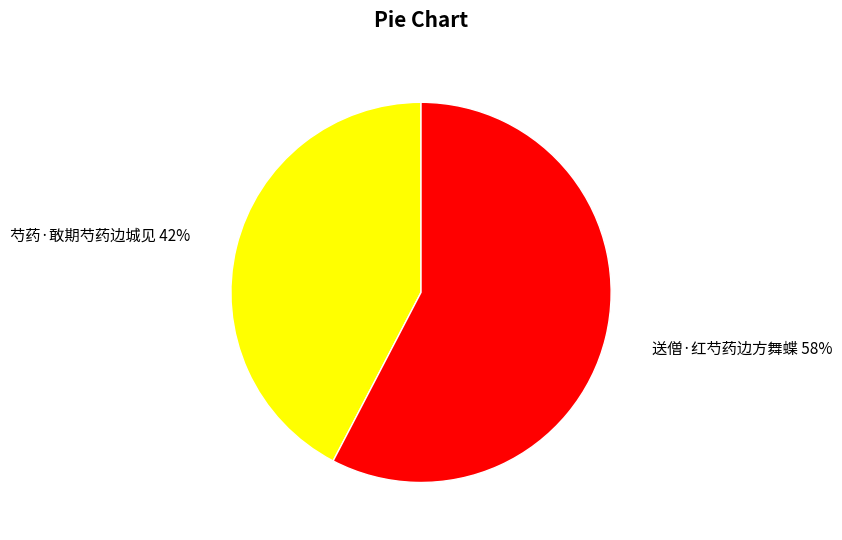

Is there a majority slice in this chart?

Yes